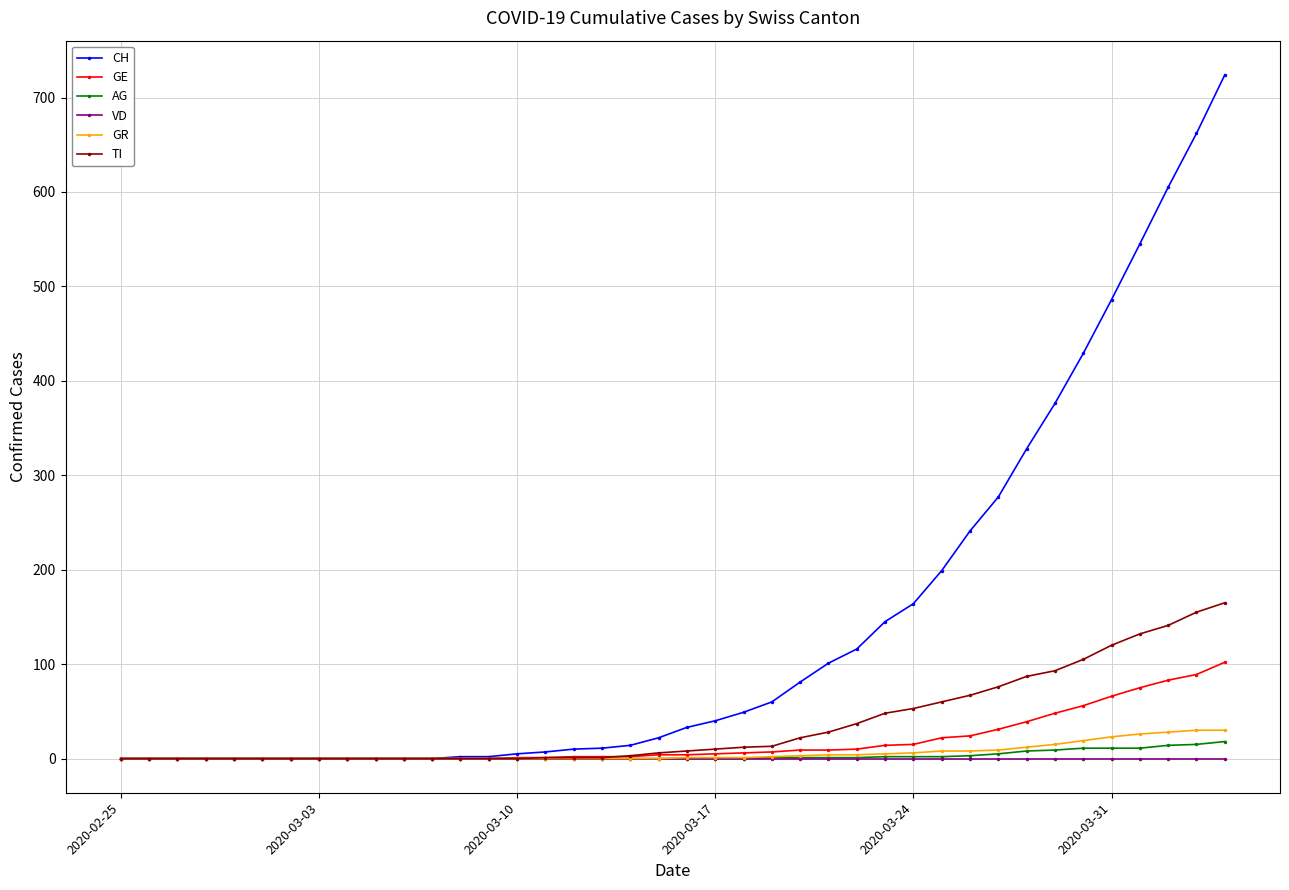

Is this an area chart (filled region under the line)?

No